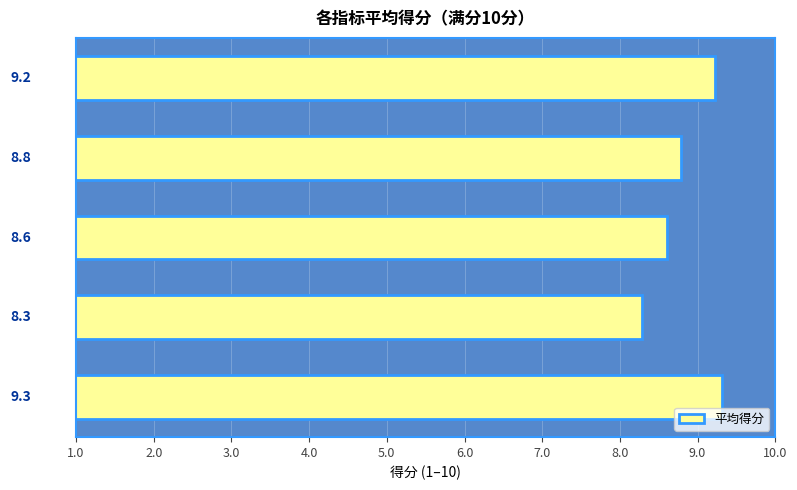

Reading bottom to top, list all the values displayed in this chart.

9.3	8.3	8.6	8.8	9.2